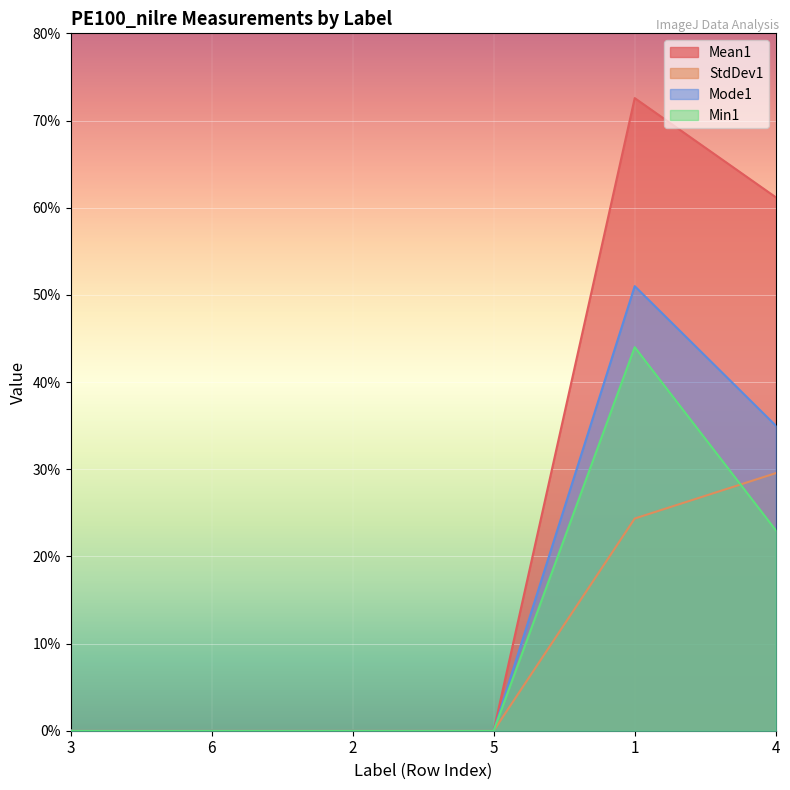

What is the sum of all Mean1 values?

133.8